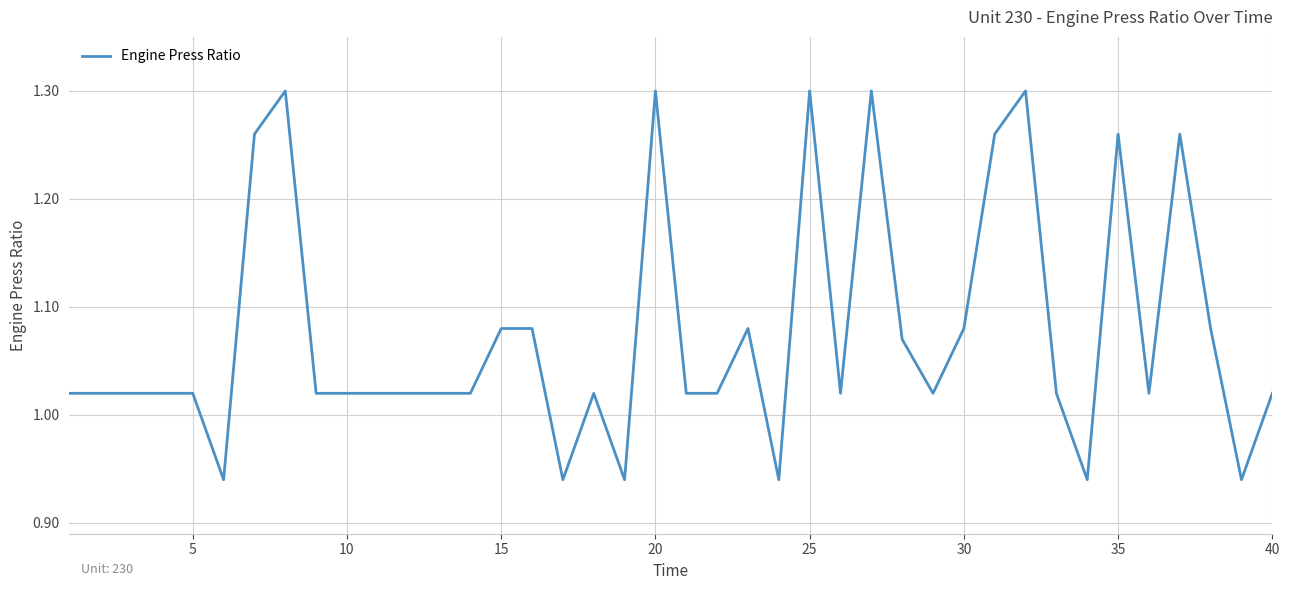

What is the difference between the maximum and minimum values?

0.4